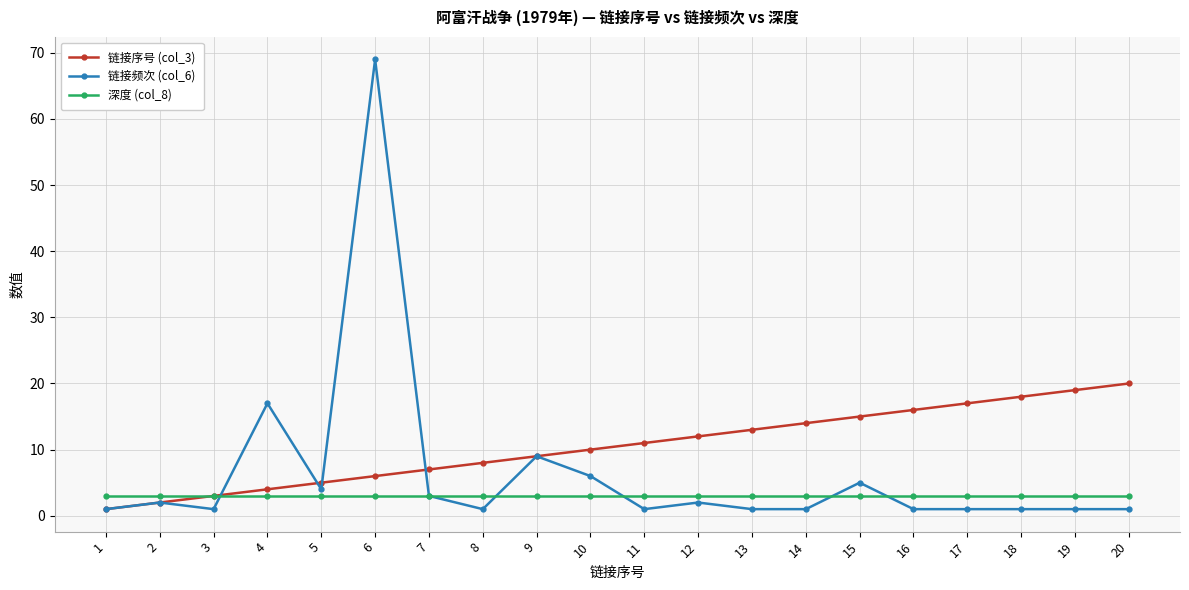

Count the number of data series in this chart.

3